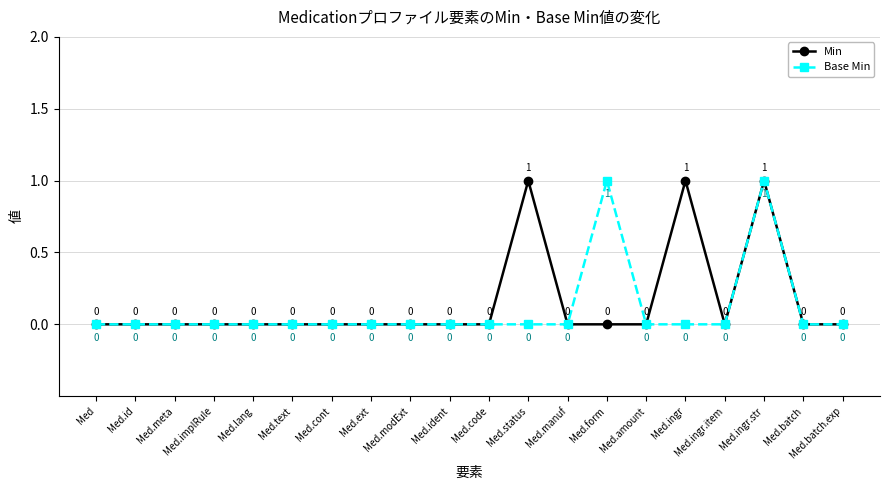

Between Med.status and Med.batch, which series saw the biggest shift?

Min